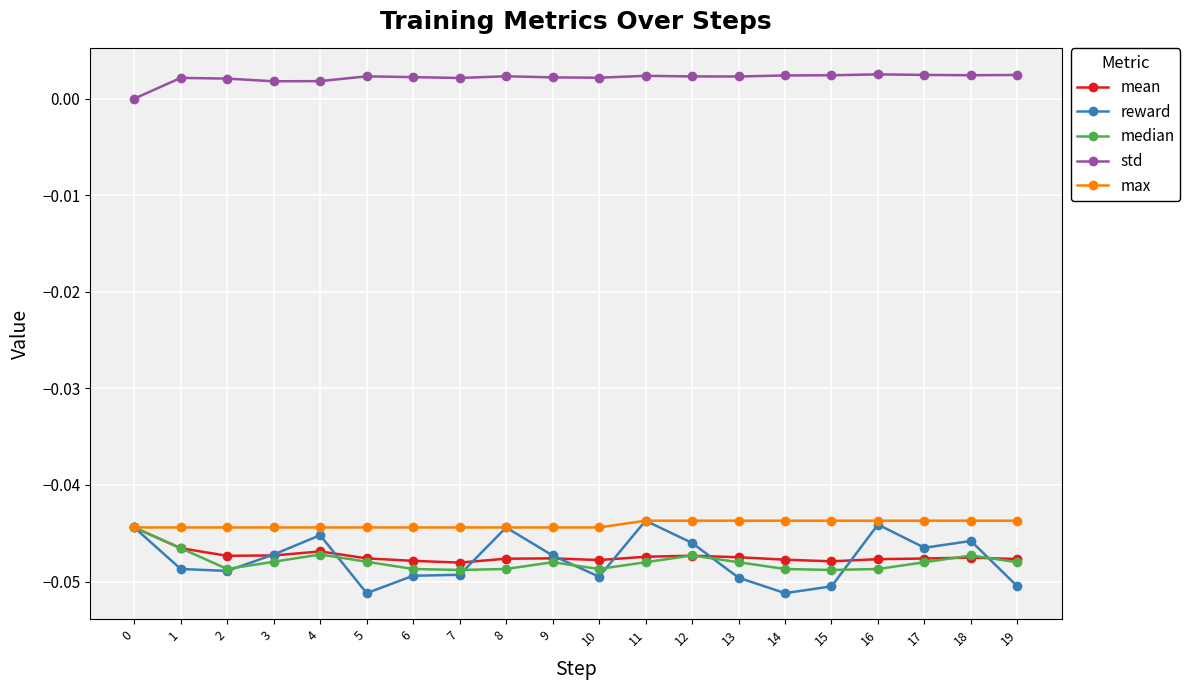

What are all the series names shown in the legend?

mean, reward, median, std, max